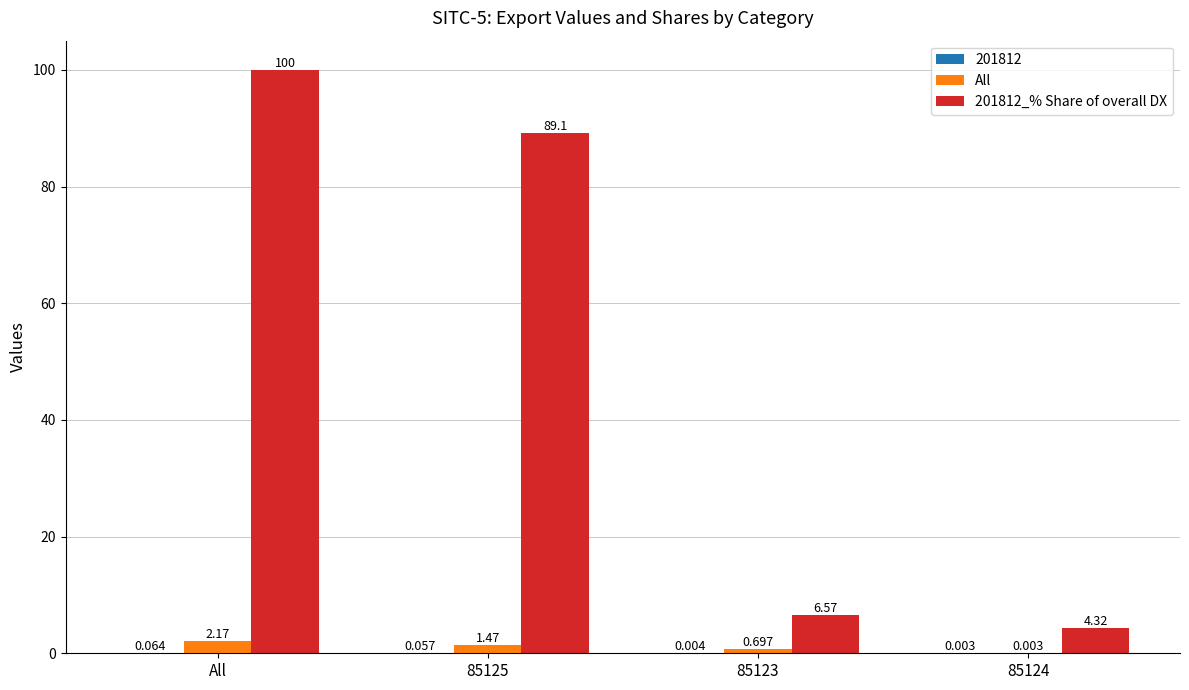

At which category is the sum across all series the highest?

All